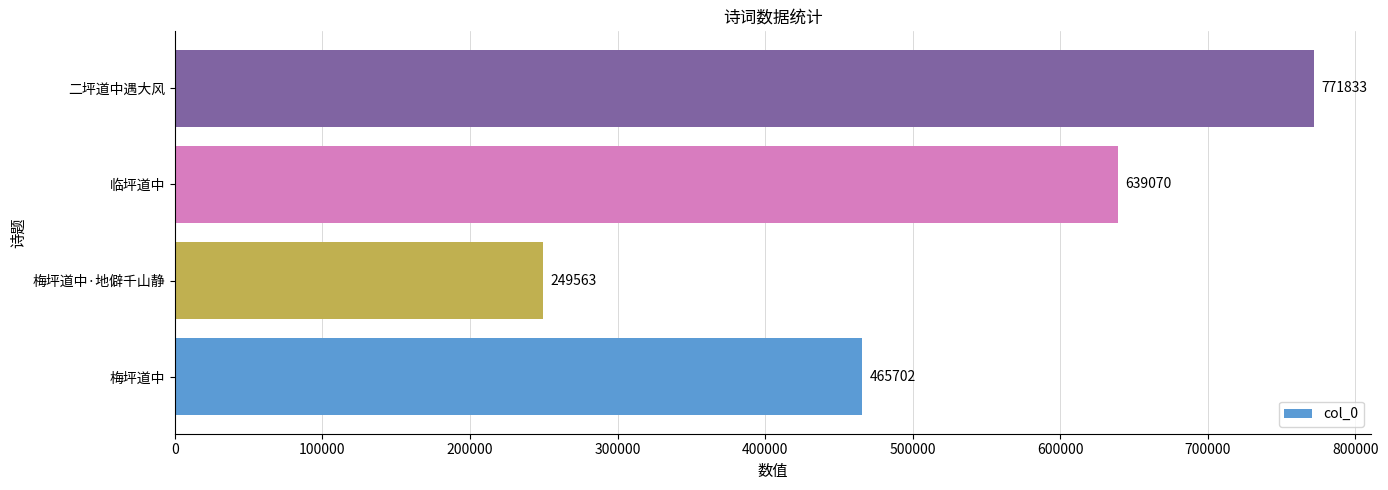

Does the chart contain any negative values?

No